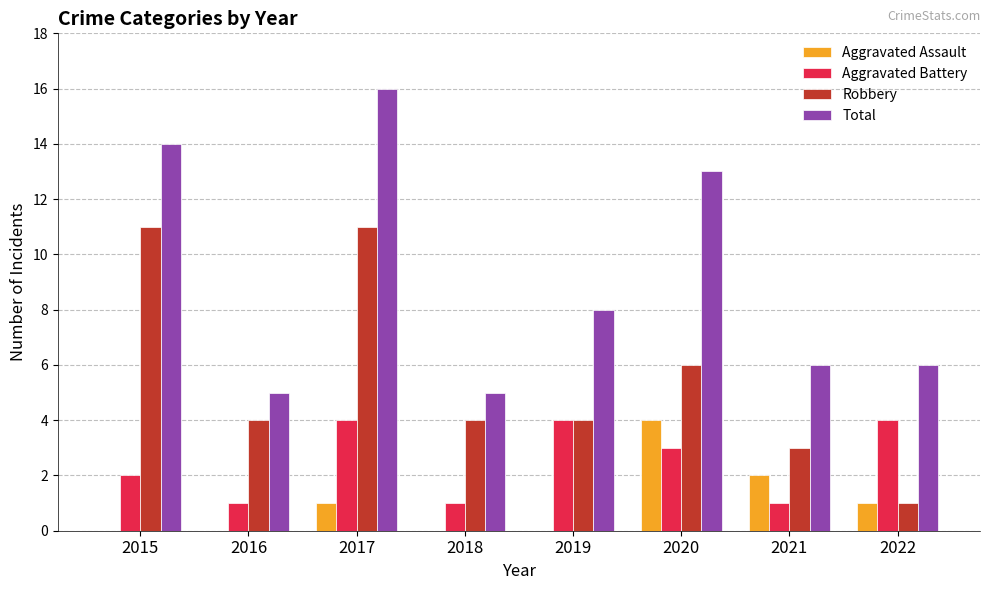

Are the bars grouped side by side (vs. stacked)?

Yes